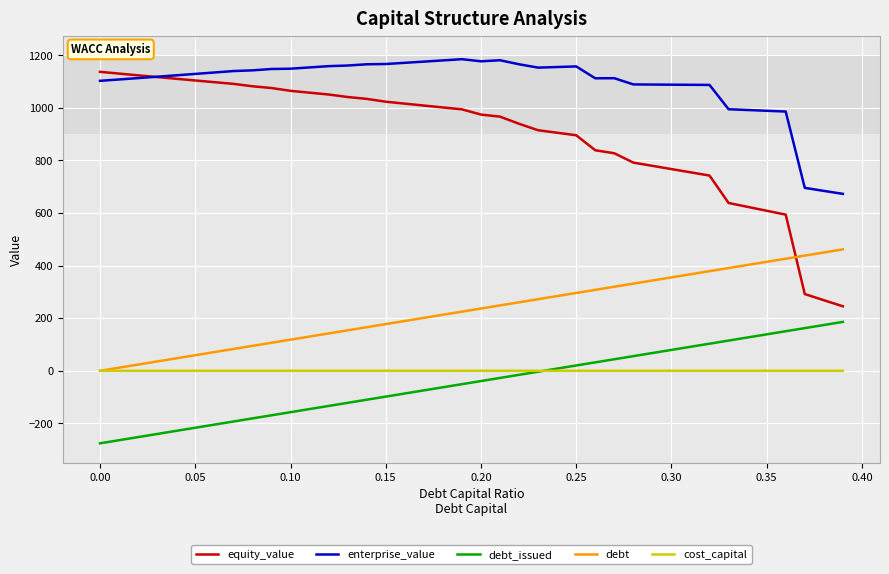

What is the minimum value for cost_capital?

0.1